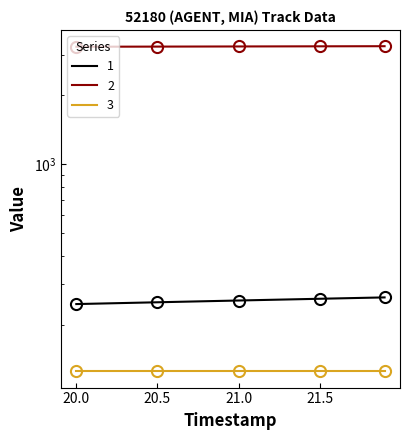

True or false: Y has more than 1 points higher than both neighbors.

False